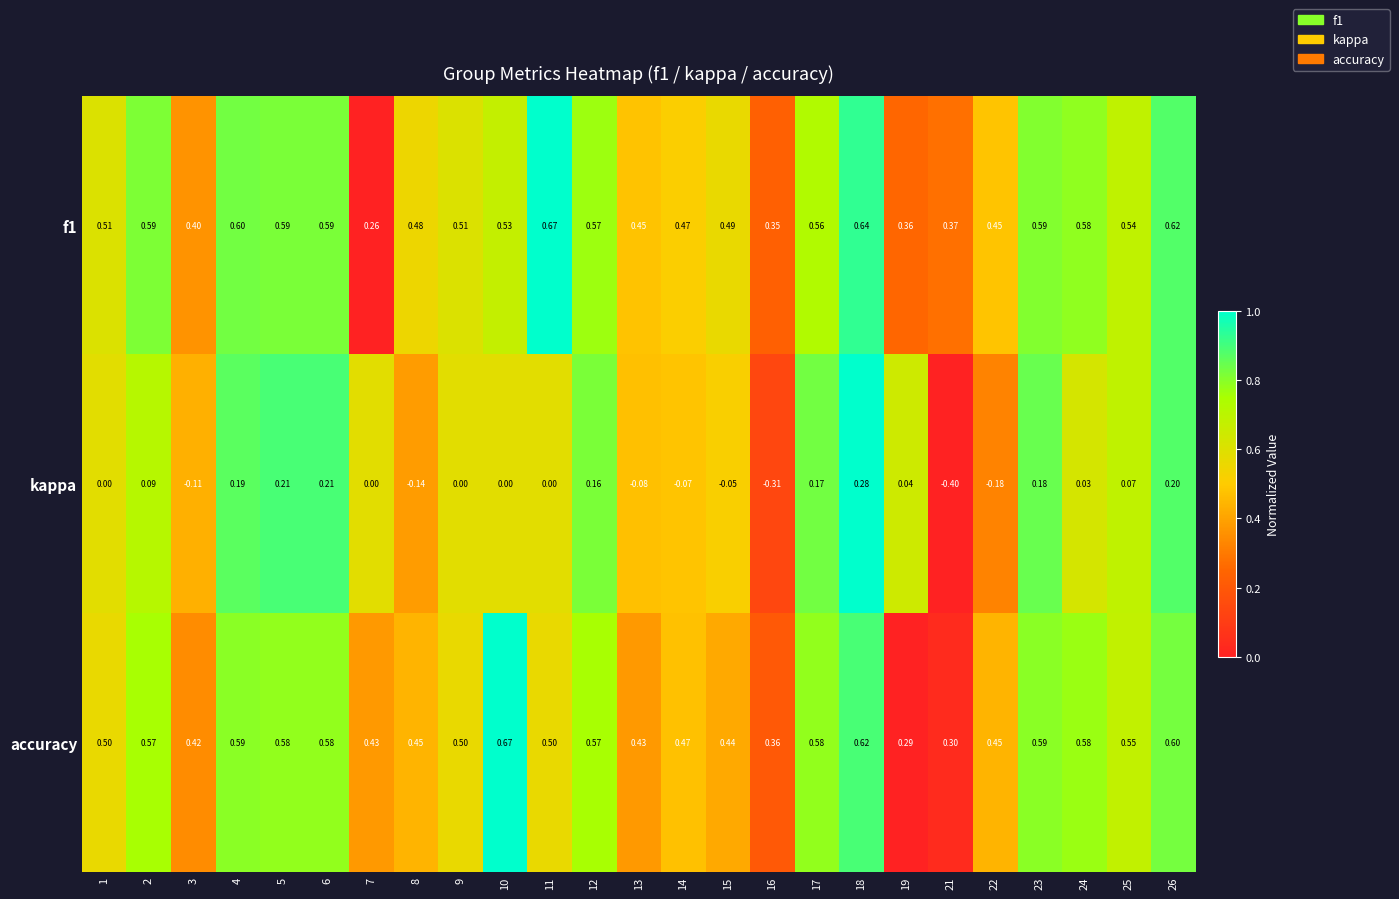

At 21, list the series in order from smallest to largest.

kappa, accuracy, f1